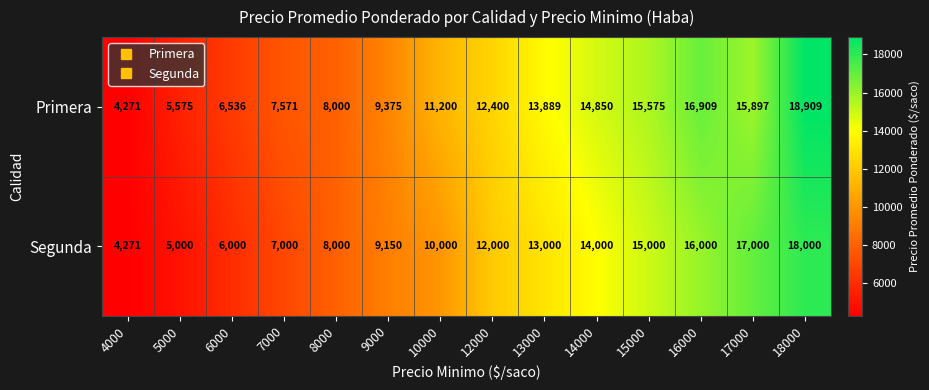

What is the difference between the highest and lowest values at 6000?

536